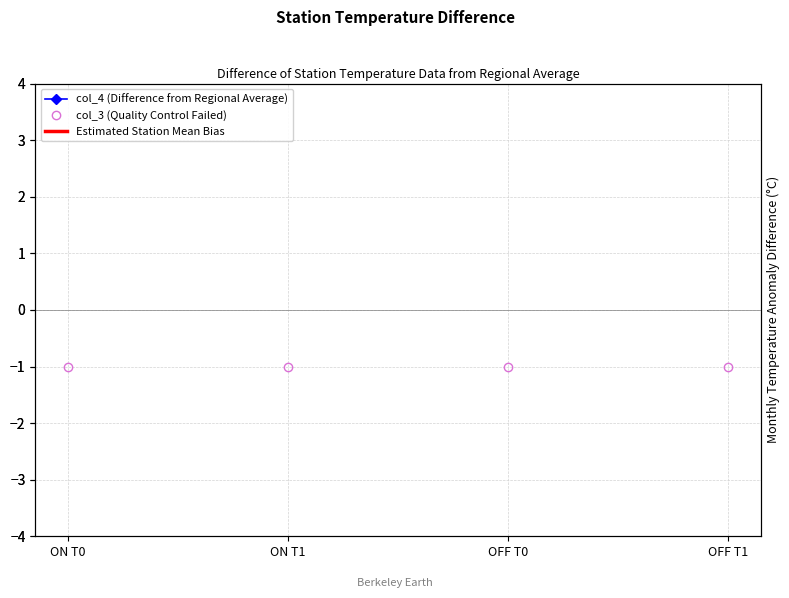

What is the label of the 4th point from the right?

ON T0